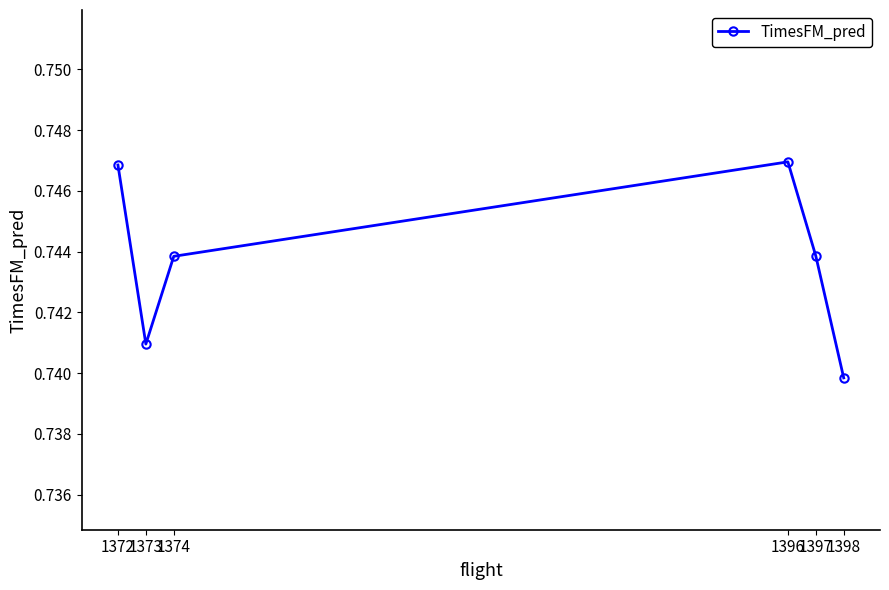

At which category does the chart reach its minimum across all series?

1398